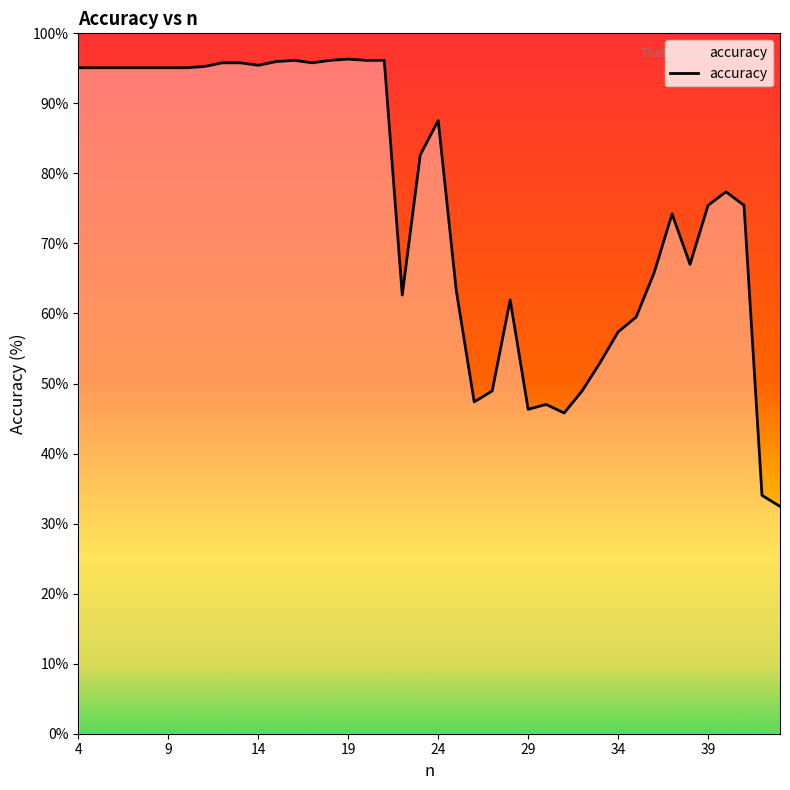

What is the minimum value shown in the chart?

32.5